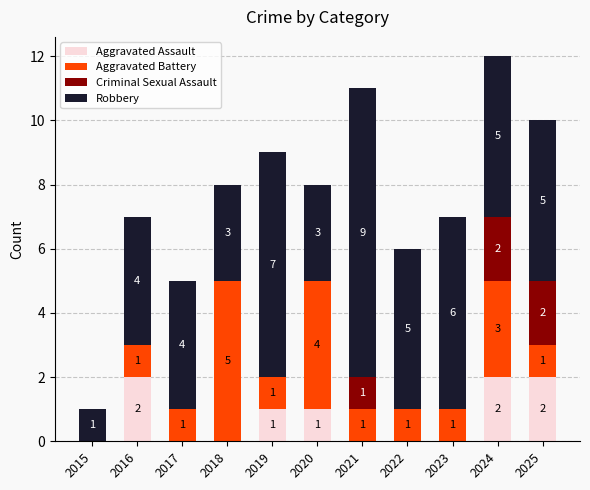

What is the total value across all series at 2021?

11